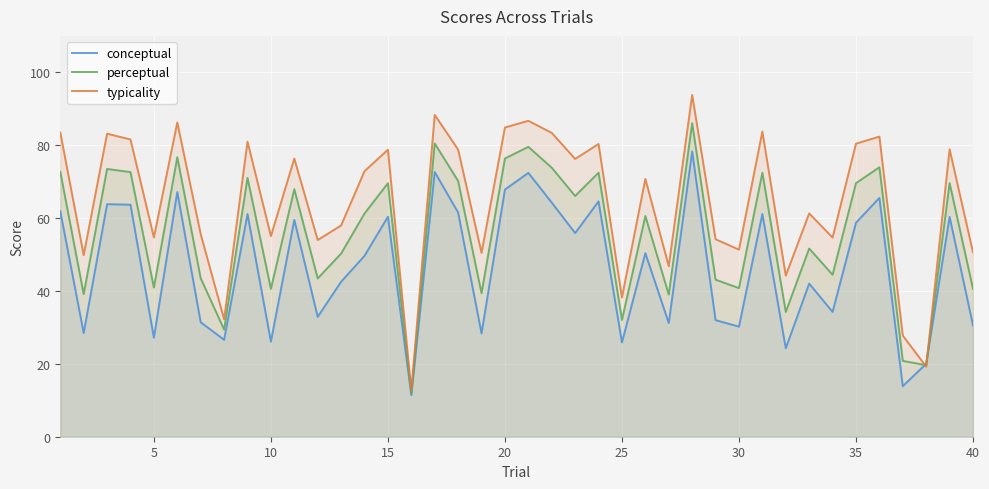

What is the smallest value displayed?

11.4